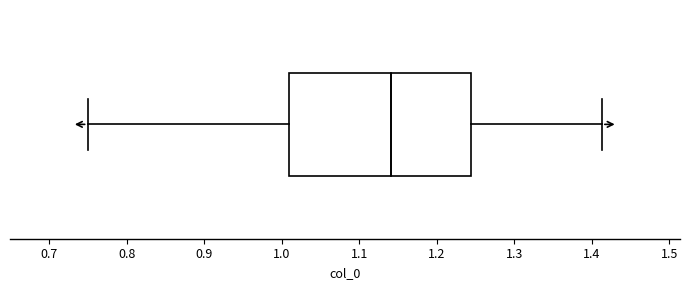

Read this box plot against the x-axis: the position of the median line, the range covered by the box, and the ends of both whiskers. The values are not printed on the chart, so give them approximately, as read against the axis.

median 1.14, box 1.01 to 1.24, whiskers 0.75 to 1.41